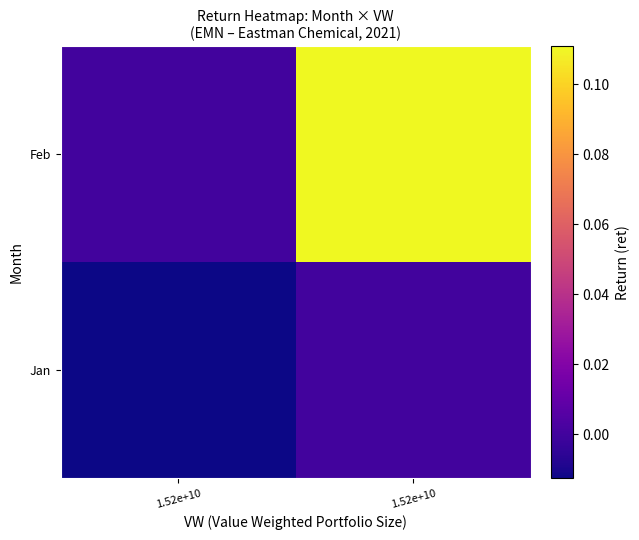

Rank the series by their maximum value, from highest to lowest.

Feb, Jan